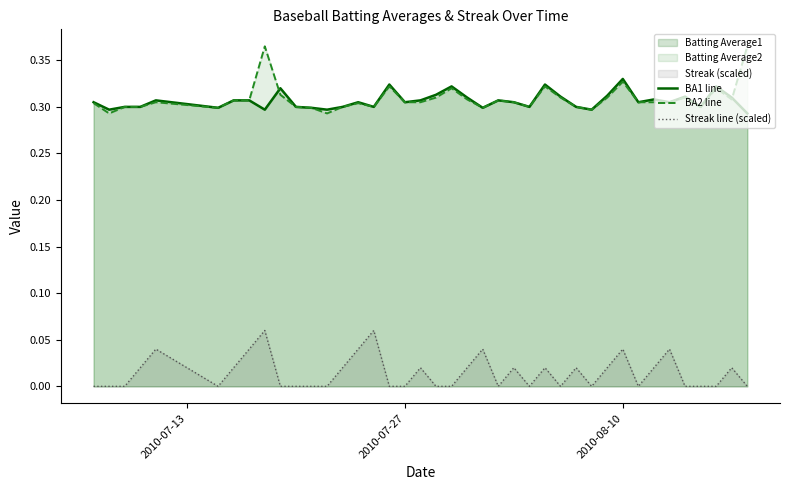

True or false: BA2 line and Streak line (scaled) cross at least once.

False